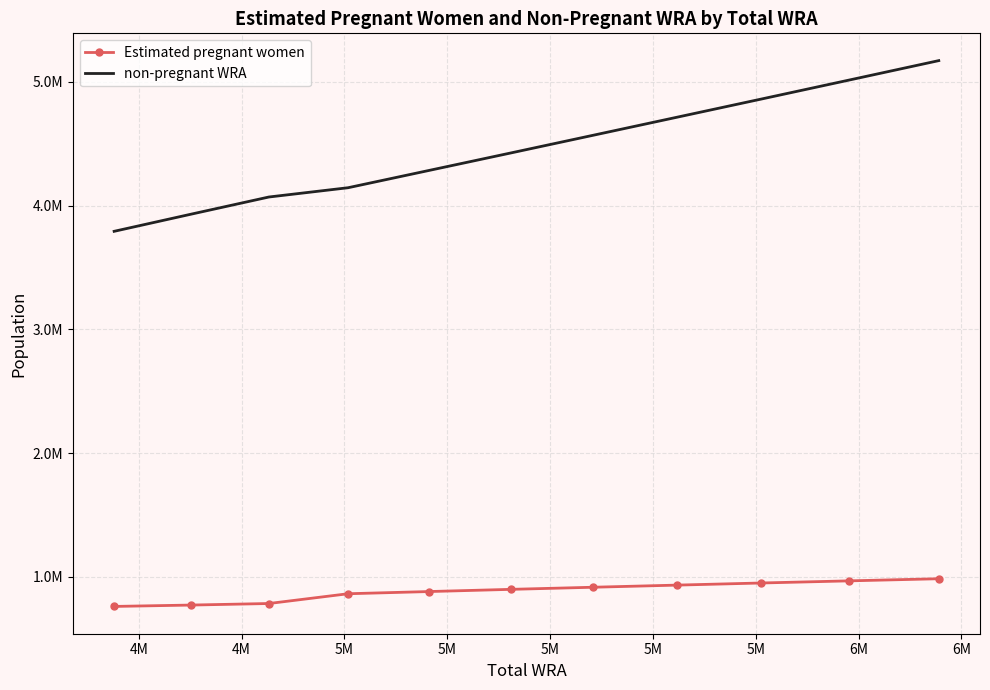

What are all the series names shown in the legend?

Estimated pregnant women, non-pregnant WRA